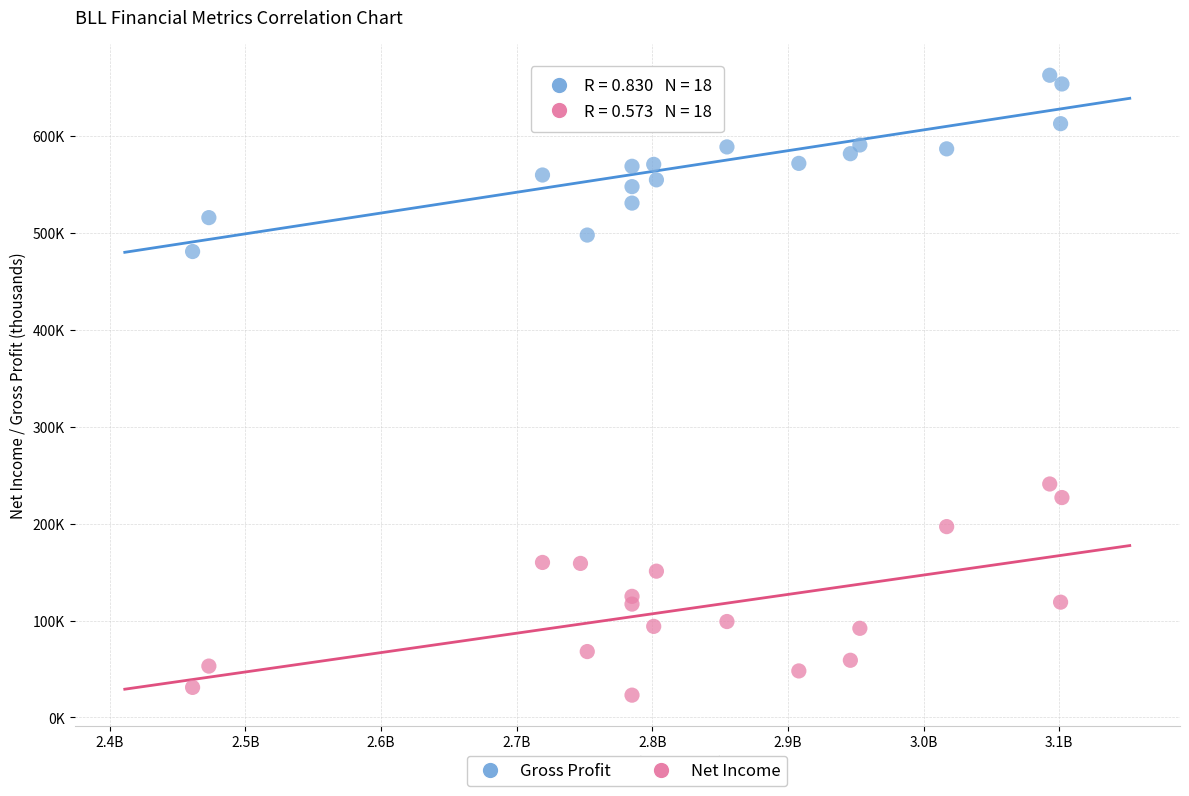

What are all the series names shown in the legend?

Gross Profit, Net Income